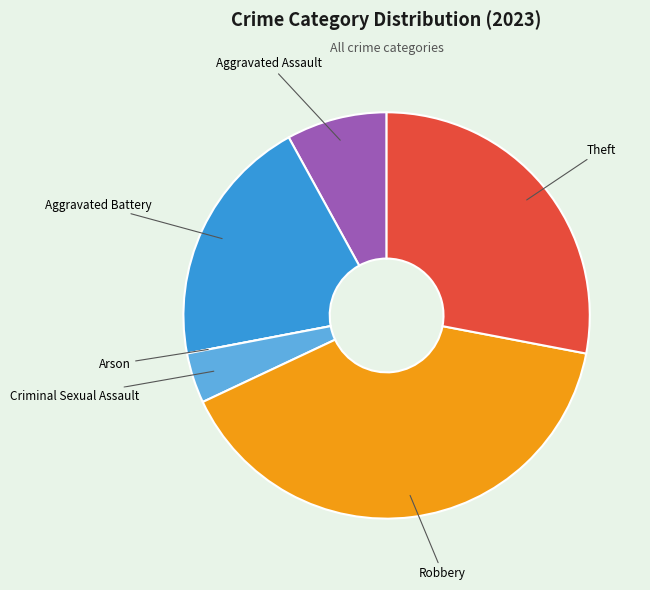

Is there a majority slice in this chart?

No